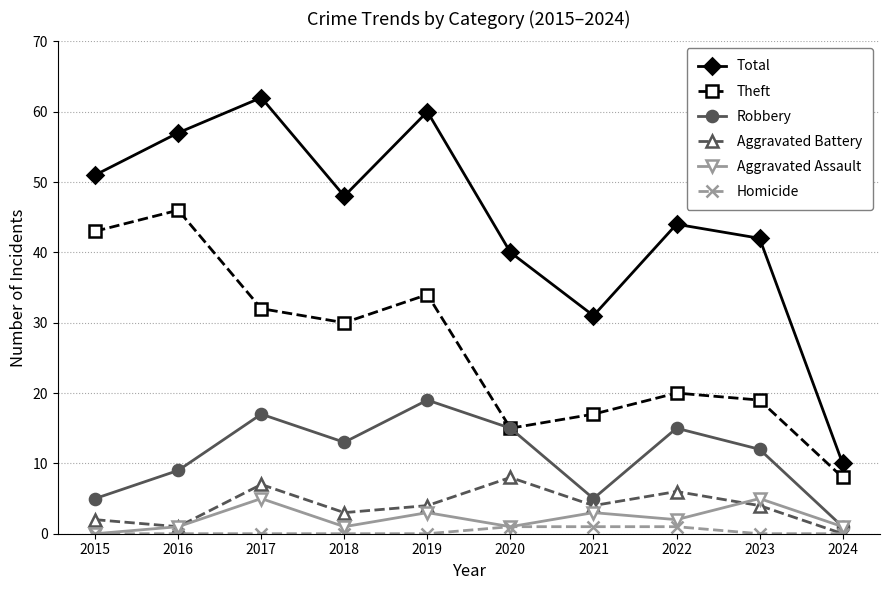

What is the difference between the highest and lowest values at 2015?

51